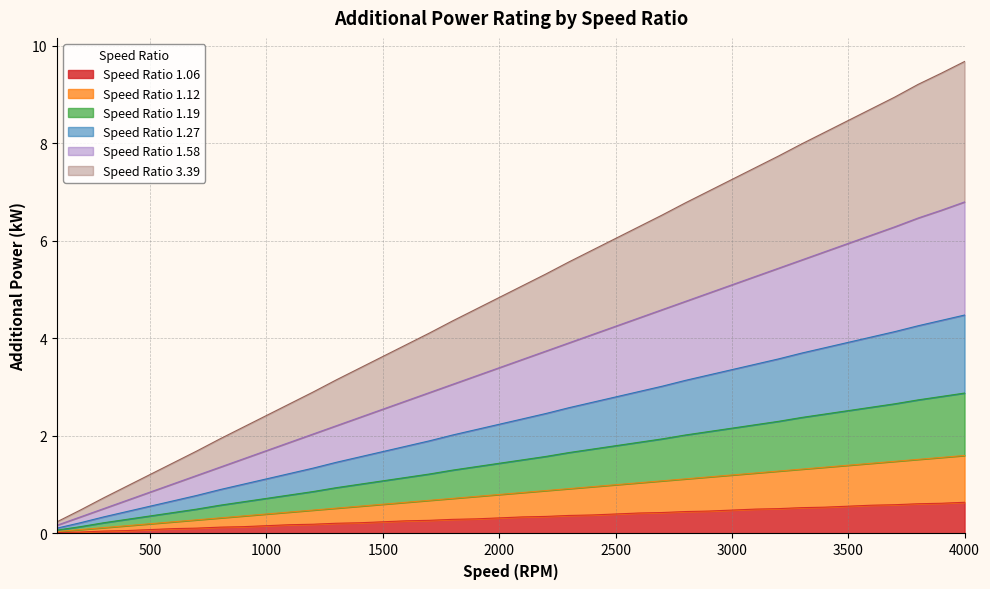

Which category has the lowest value in the 1.19 series?

100